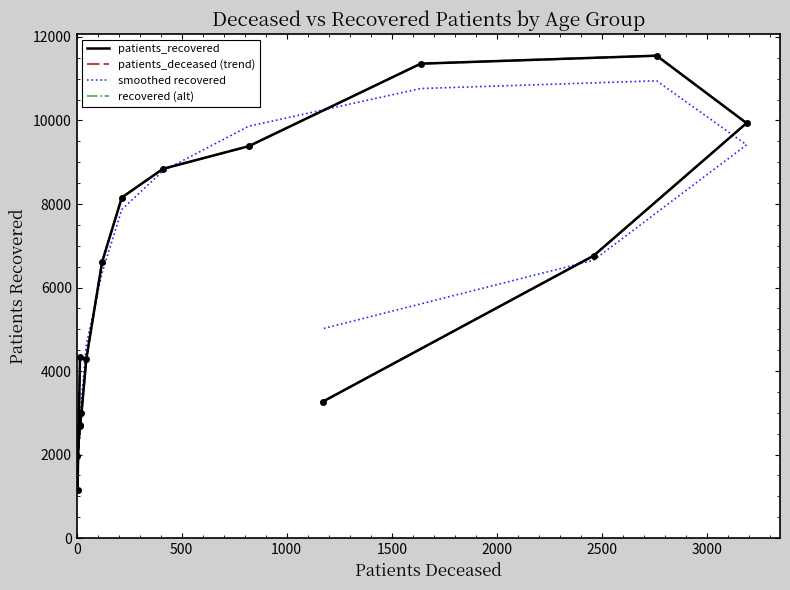

True or false: patients_recovered and patients_deceased (trend) intersect in this chart.

False